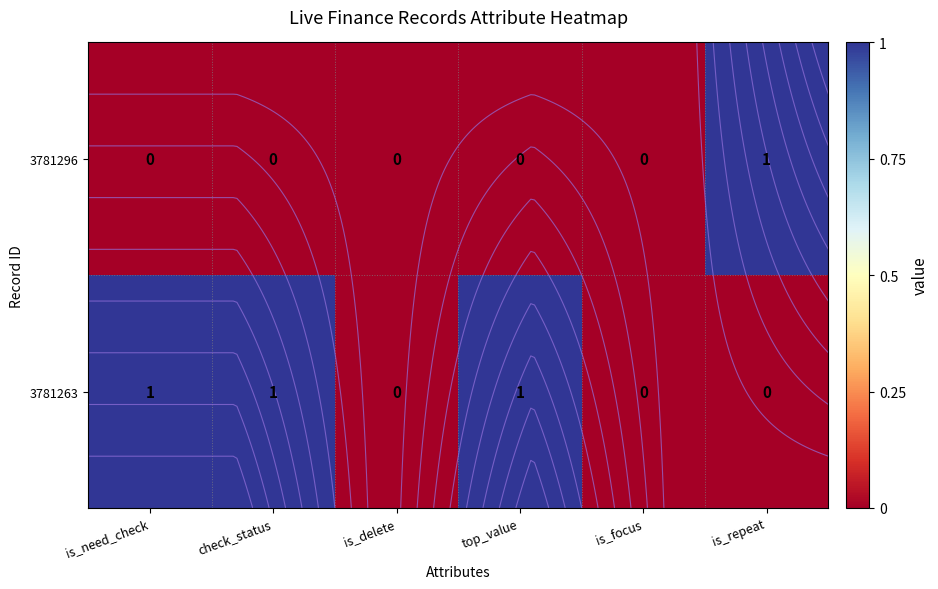

Is it true that 3781296 equals -1 at is_focus?

False